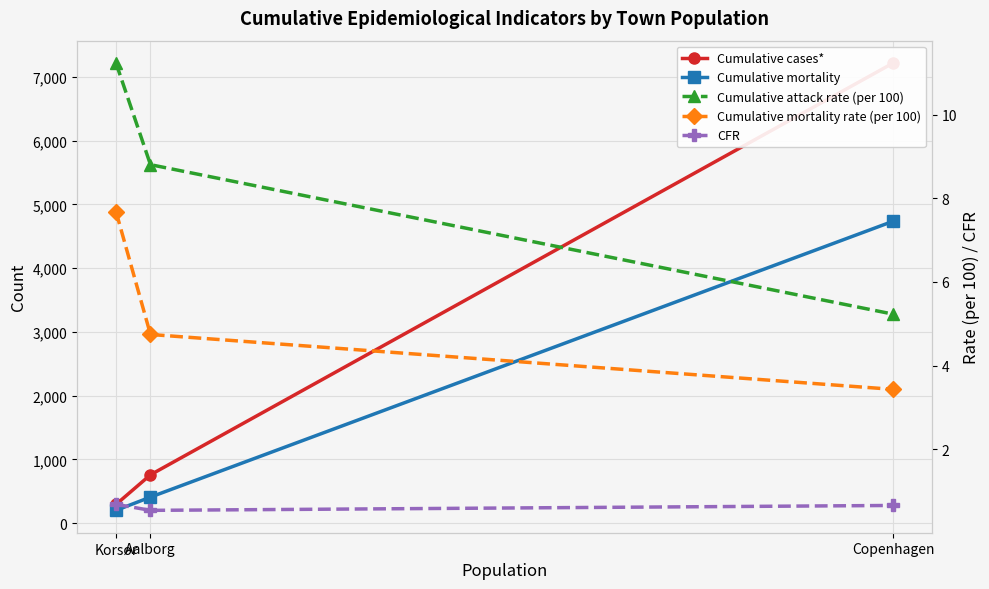

How many values in the Cumulative mortality rate (per 100) series are below 4?

1